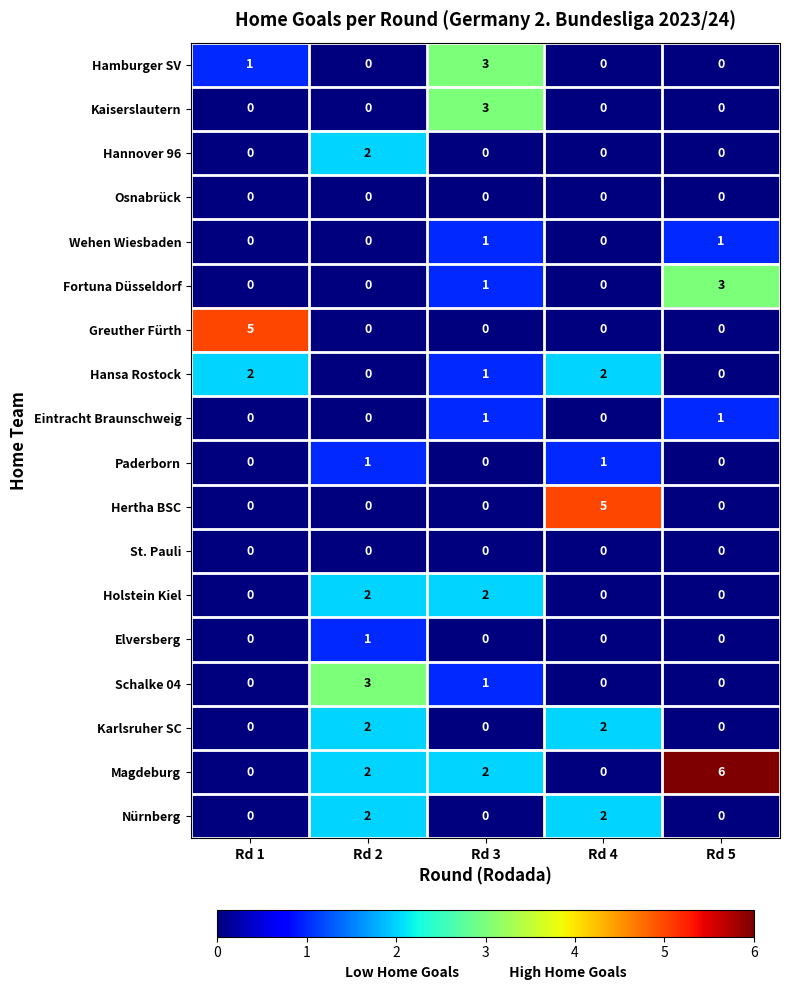

What is the maximum value shown in the chart?

6